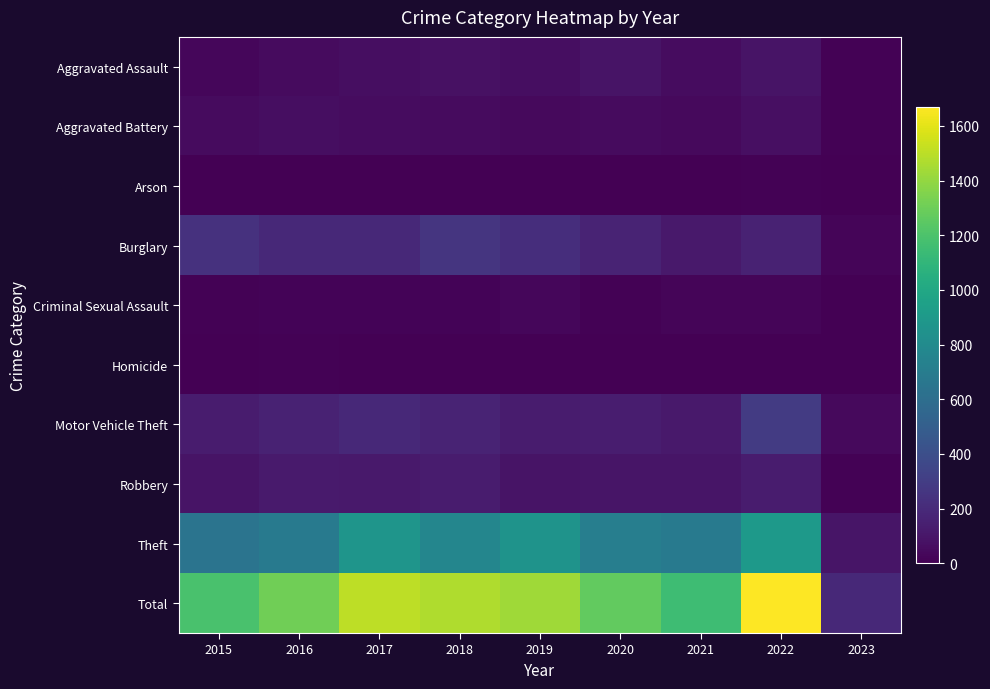

How many data points does each series have?

9